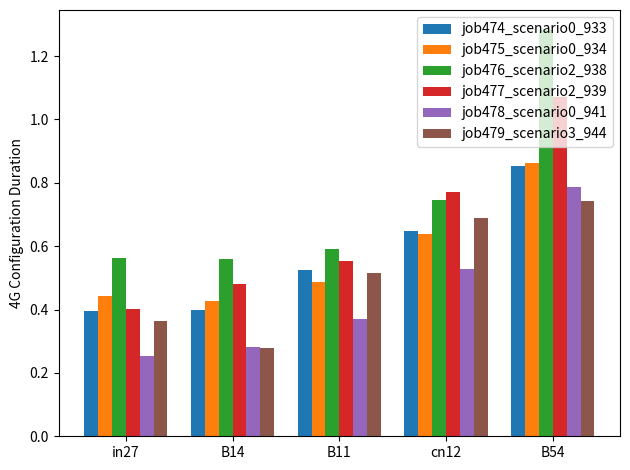

Count the job478_scenario0_941 values in the range 0 to 1.

5